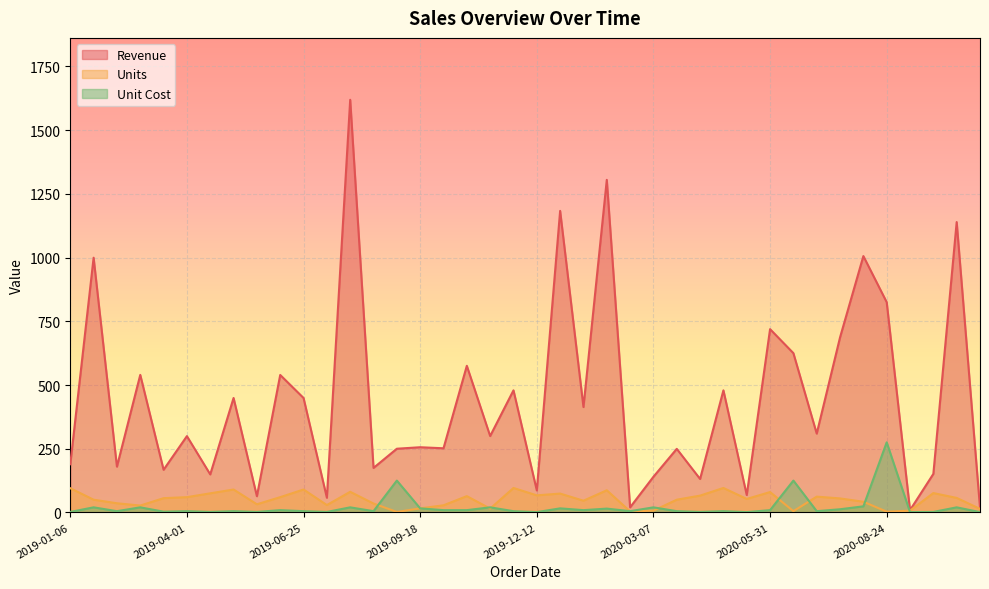

Rank the categories by Units value from lowest to highest.

2019-09-01, 2020-08-24, 2020-02-18, 2020-06-17, 2020-03-07, 2020-09-10, 2020-10-31, 2019-11-08, 2019-09-18, 2019-02-26, 2019-10-05, 2019-07-12, 2019-05-22, 2019-08-15, 2019-02-09, 2020-08-07, 2020-01-15, 2019-01-23, 2020-03-24, 2020-05-14, 2020-07-21, 2019-03-15, 2020-10-14, 2019-04-01, 2019-06-08, 2020-07-04, 2019-10-22, 2020-04-10, 2019-12-12, 2019-12-29, 2019-04-18, 2020-09-27, 2020-05-31, 2019-07-29, 2020-02-01, 2019-05-05, 2019-06-25, 2019-01-06, 2019-11-25, 2020-04-27